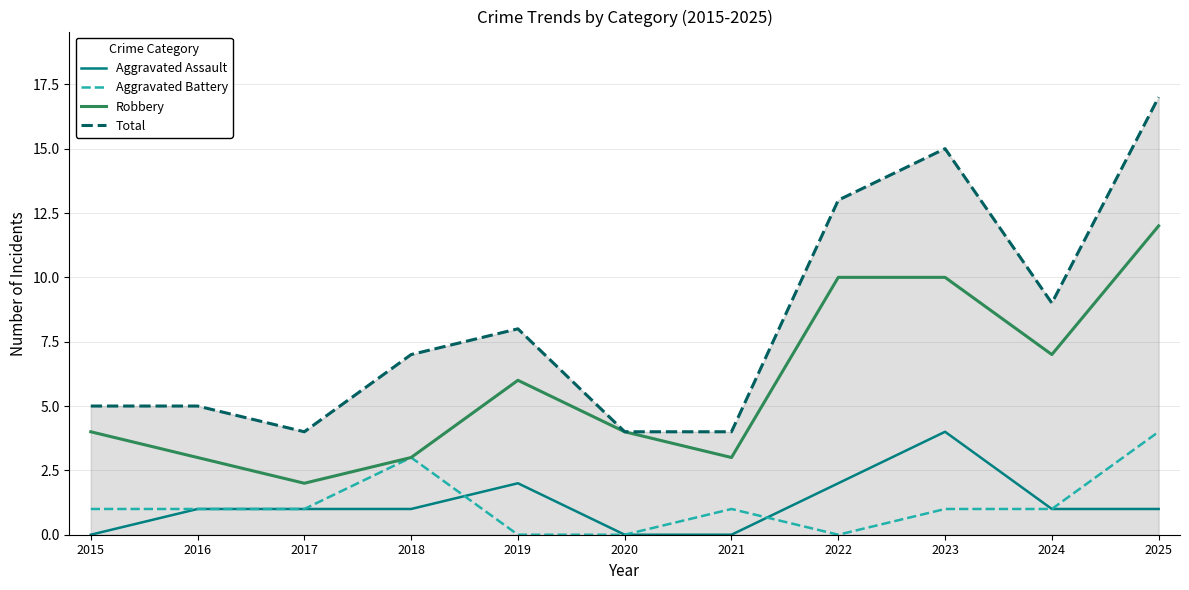

Which series has the widest spread of values?

Total